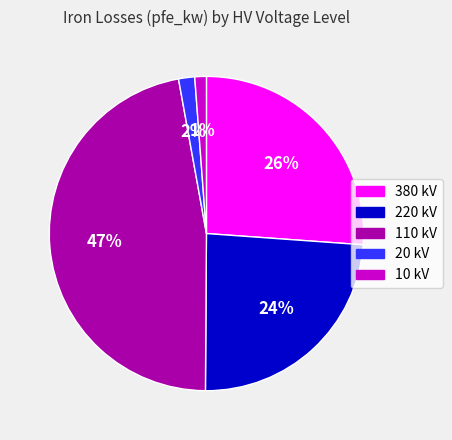

To the nearest percent, what is the difference between the largest and smallest slice percentages?

46%